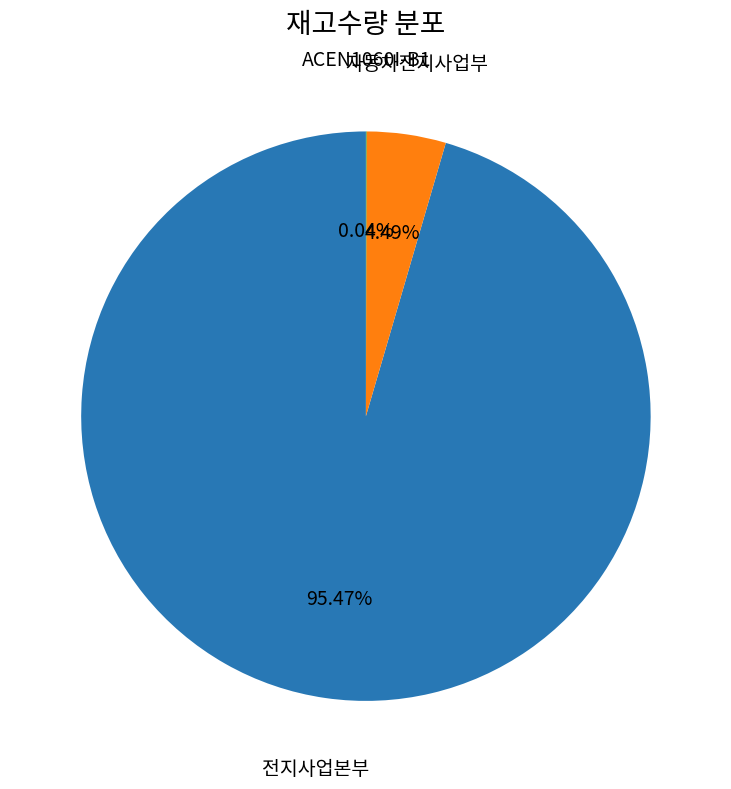

Does any single category account for the majority?

Yes